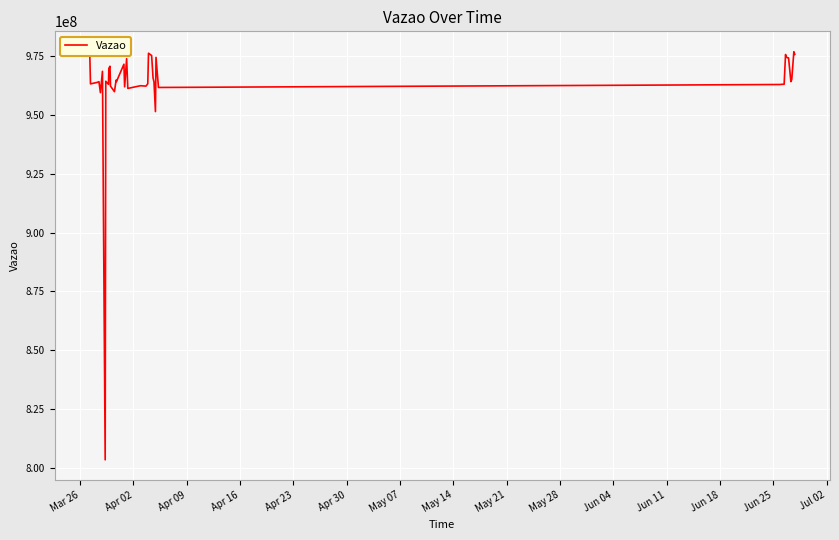

What is the difference between the maximum and minimum values?

173404633